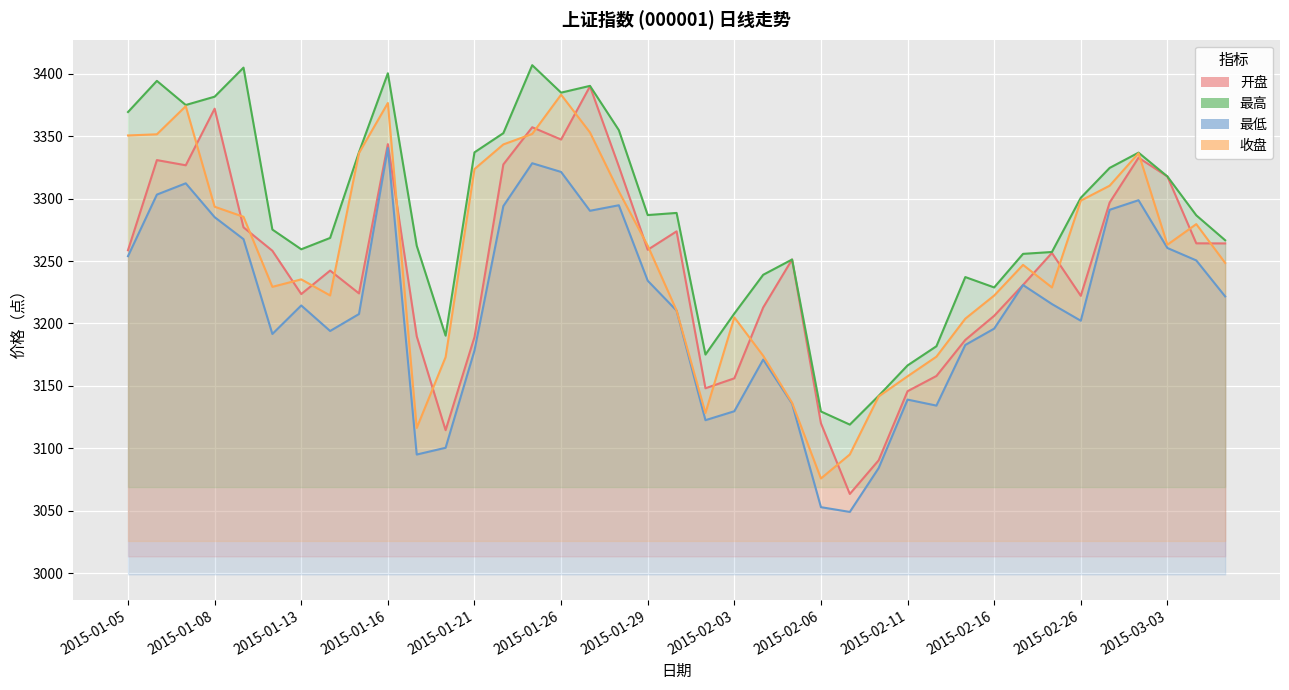

What are all the series names shown in the legend?

开盘, 最高, 最低, 收盘